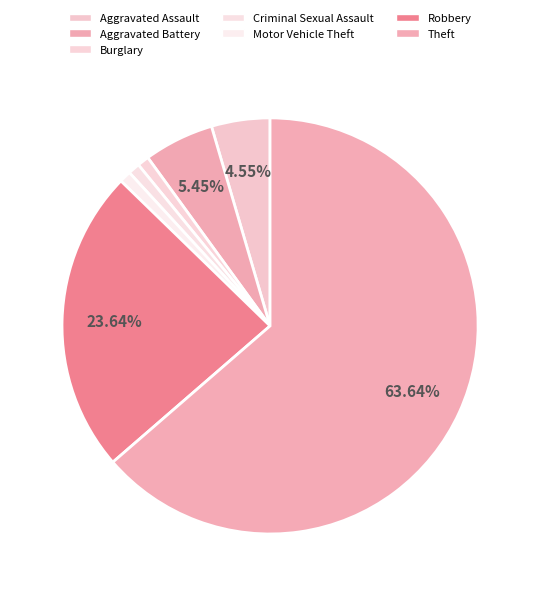

How many slices are in this pie chart?

7